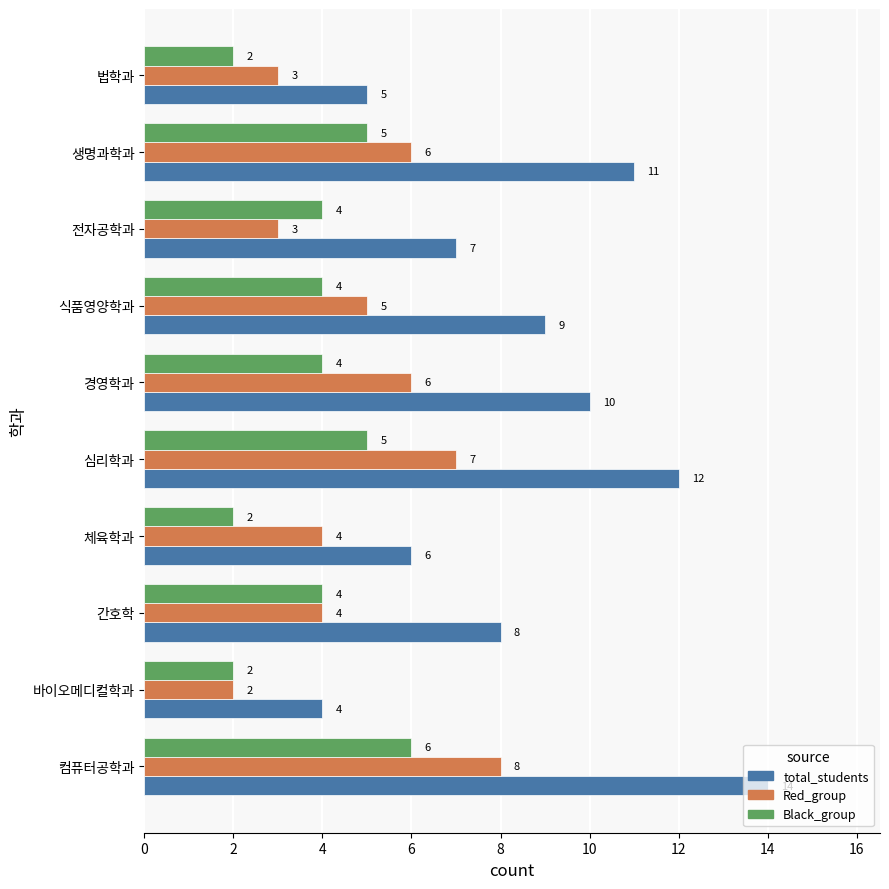

Count the Black_group values in the range 2 to 5.

9